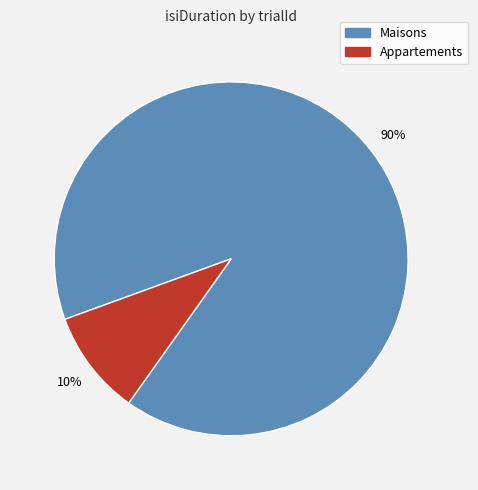

Count the number of slices in the pie.

2